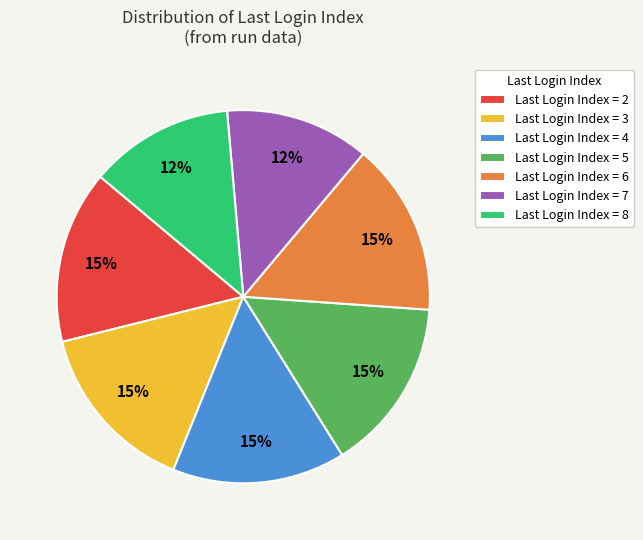

To the nearest percent, what is the average slice percentage?

14%